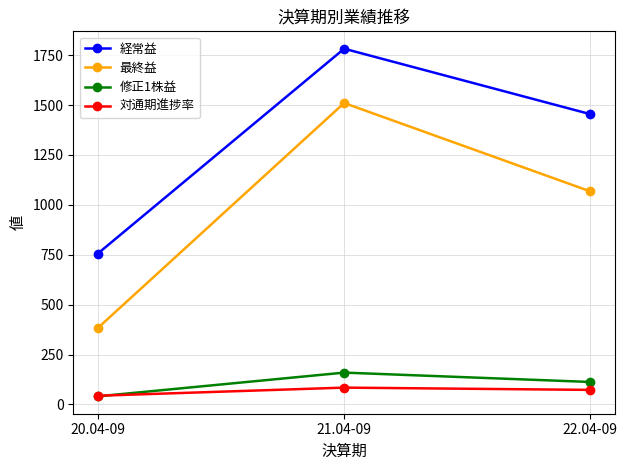

How many values in the 経常益 series are below 1454?

1